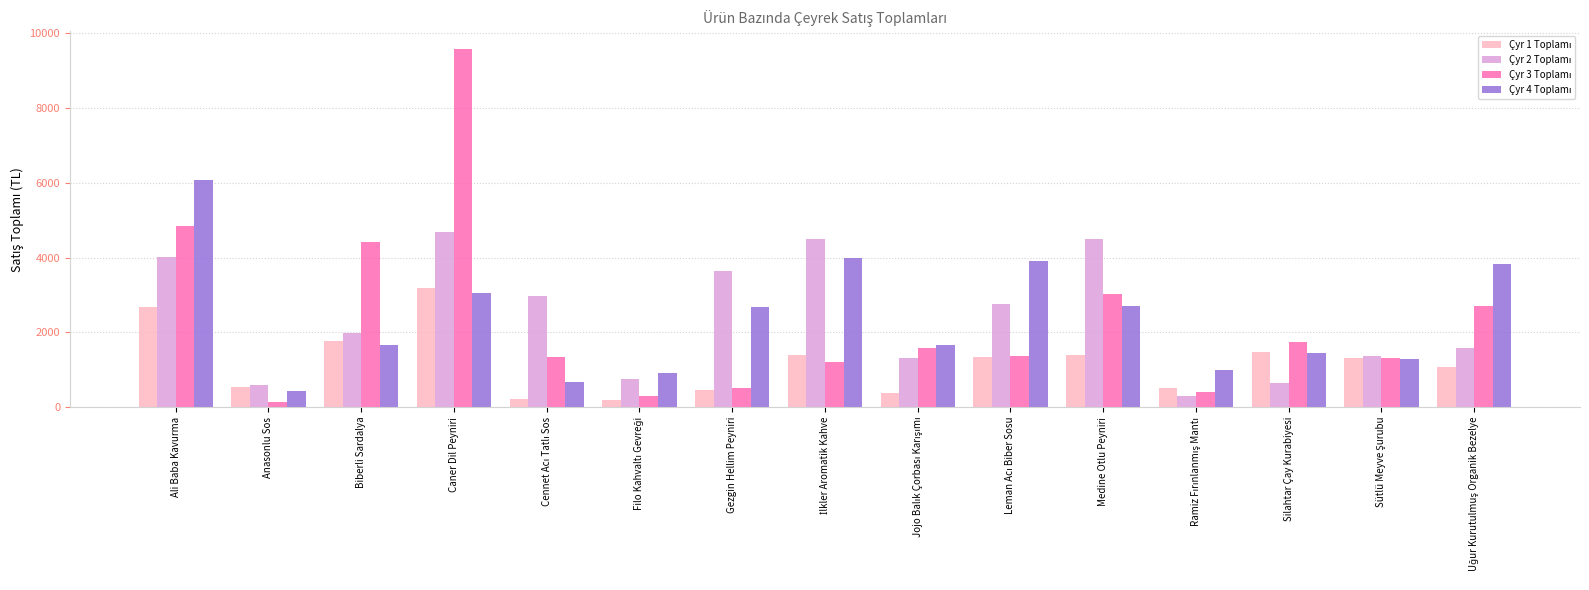

At how many categories does at least one series exceed 714?

14